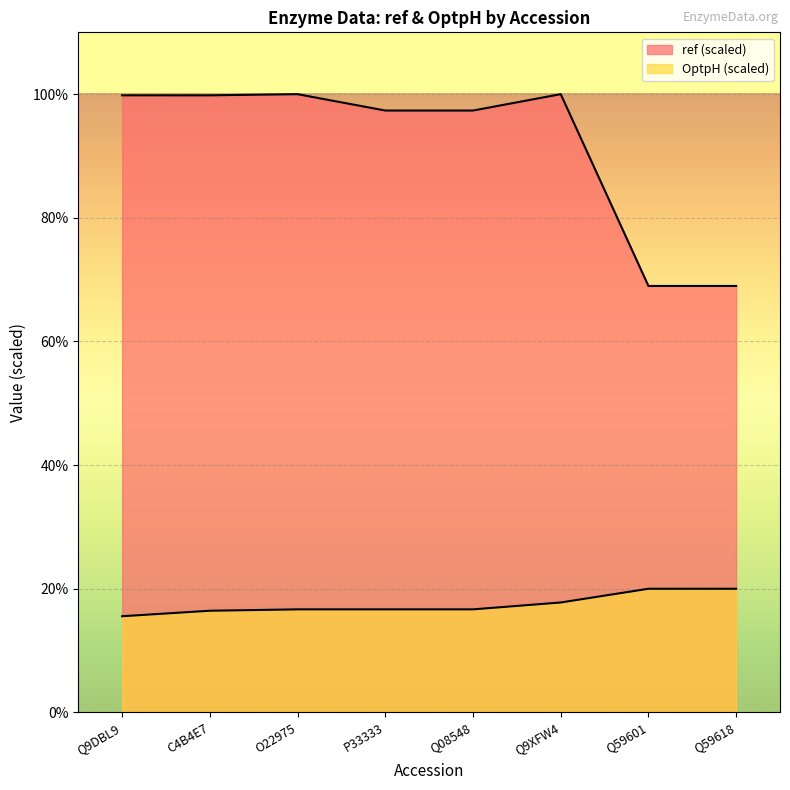

Reading left to right, extract all data points from this chart.

ref: Q9DBL9=99.8	C4B4E7=99.8	O22975=100.0	P33333=97.4	Q08548=97.4	Q9XFW4=100.0	Q59601=69.0	Q59618=69.0
OptpH: Q9DBL9=15.6	C4B4E7=16.4	O22975=16.7	P33333=16.7	Q08548=16.7	Q9XFW4=17.8	Q59601=20.0	Q59618=20.0